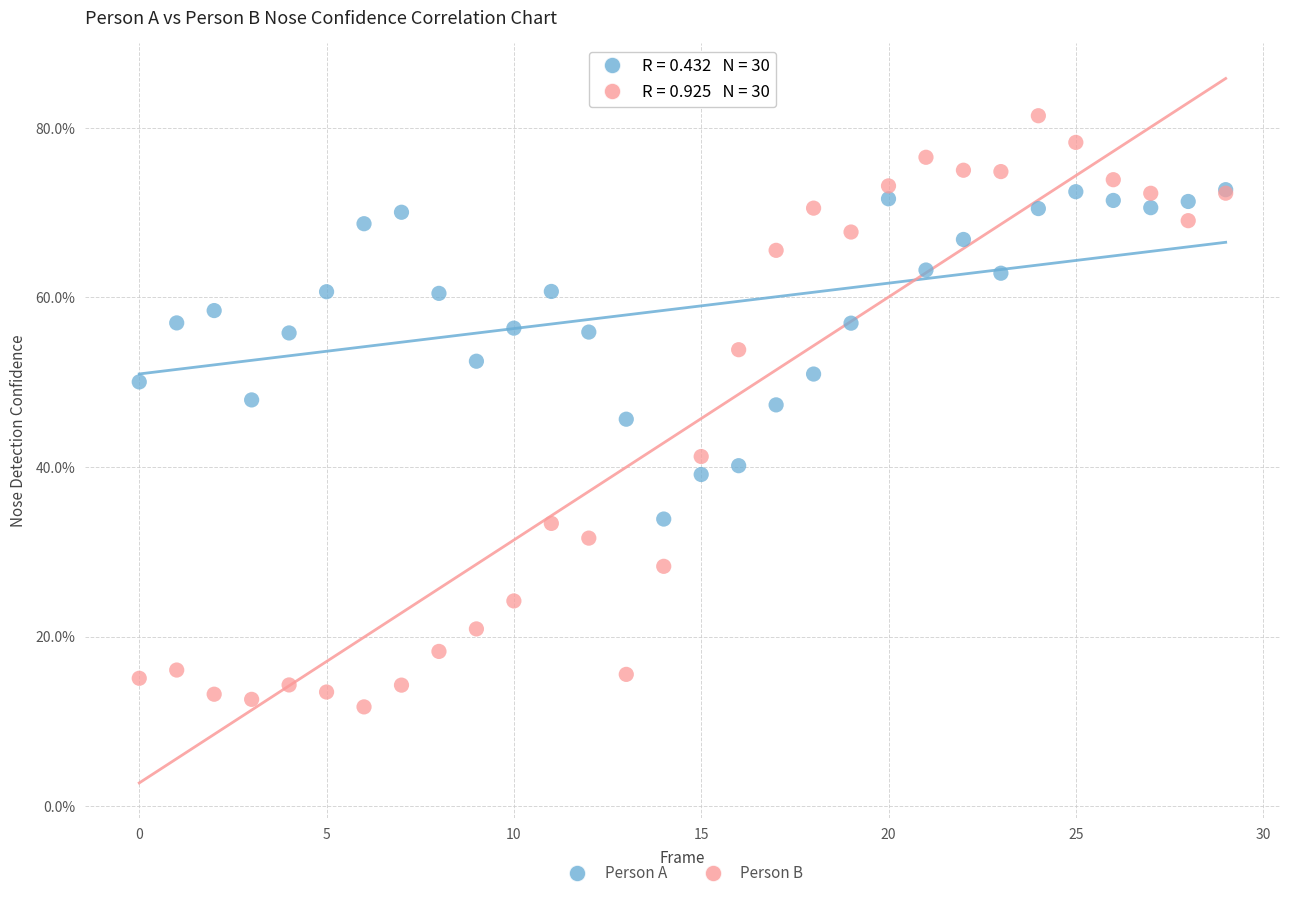

What are all the series names shown in the legend?

Person A, Person B